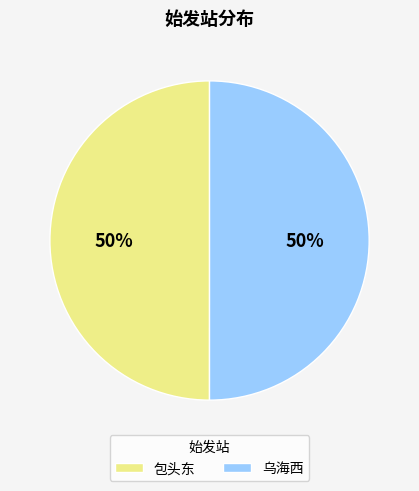

True or false: 乌海西 accounts for 62% of the total.

False